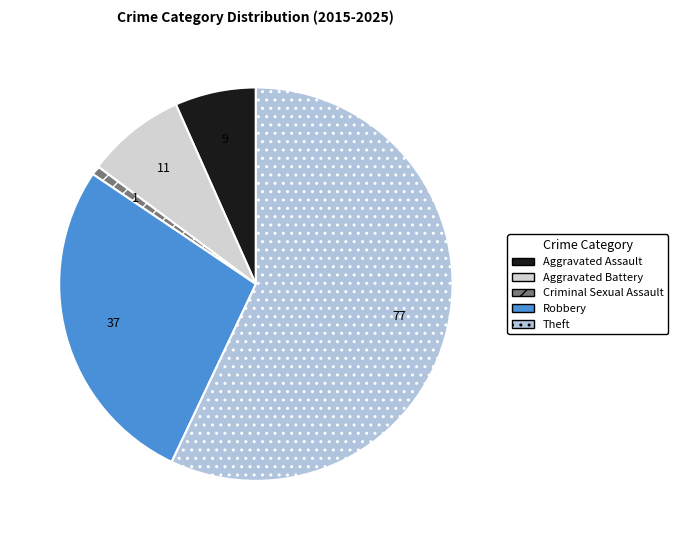

Does Theft represent more than half of the total?

Yes